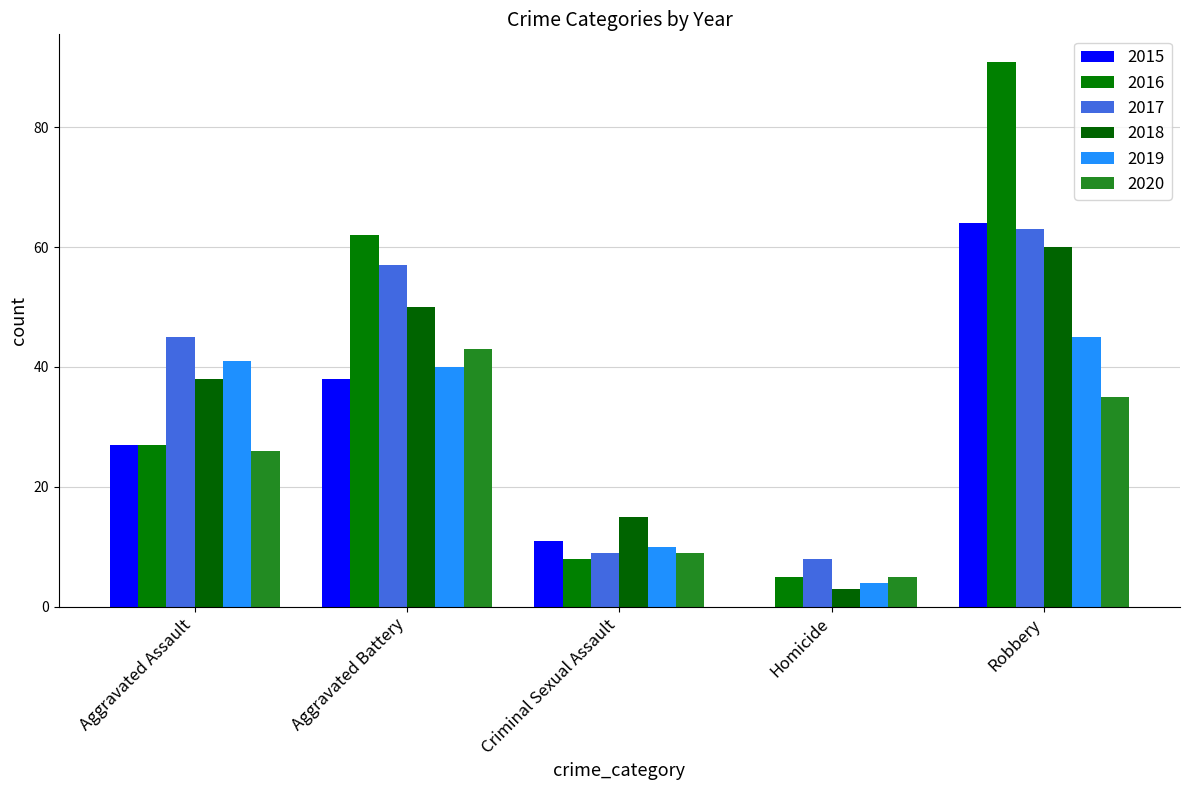

Is the value of 2019 at Robbery greater than the value of 2015 at Homicide?

Yes